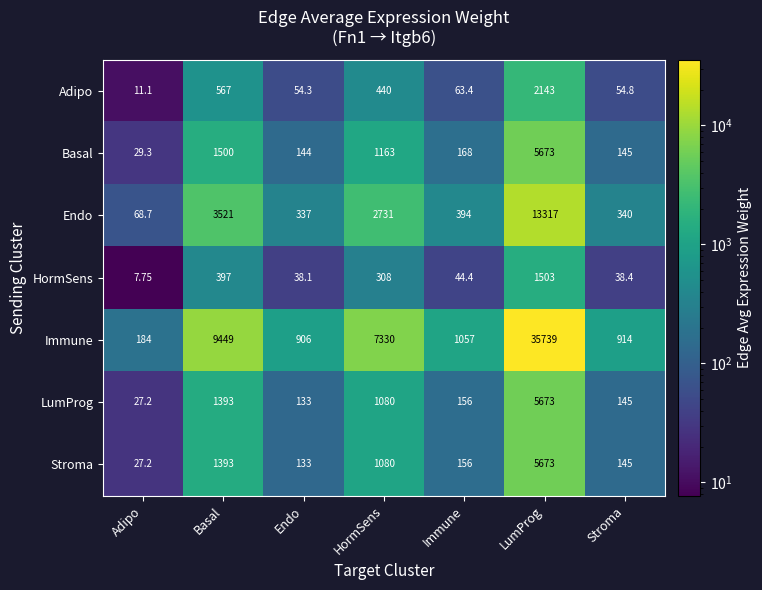

Between Basal and Immune, which series saw the biggest shift?

Immune